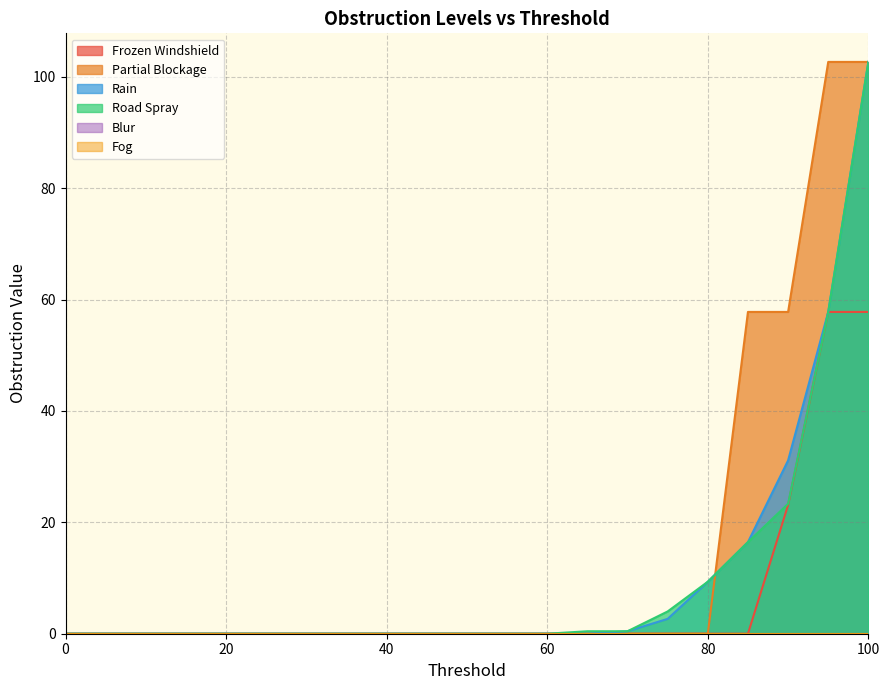

Is the value of Road Spray at 5 greater than the value of Rain at 50?

No